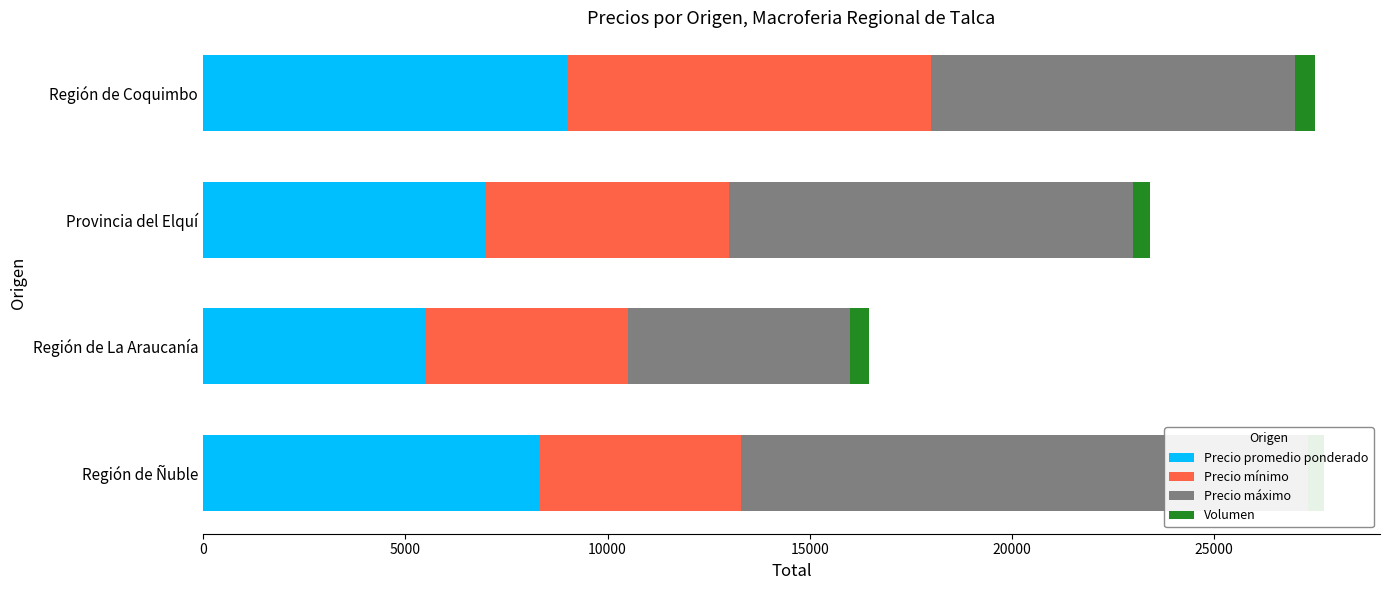

True or false: Precio mínimo has a value of 7436 at Región de La Araucanía.

False